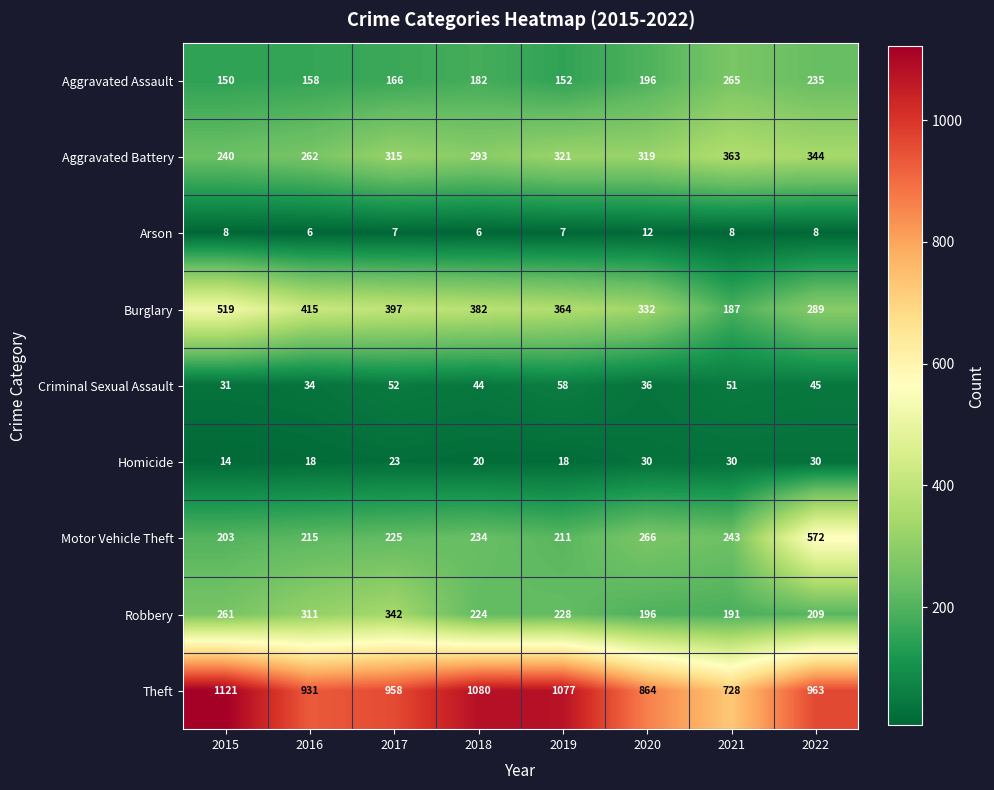

What is the sum of the Criminal Sexual Assault values at 2022 and 2015?

76